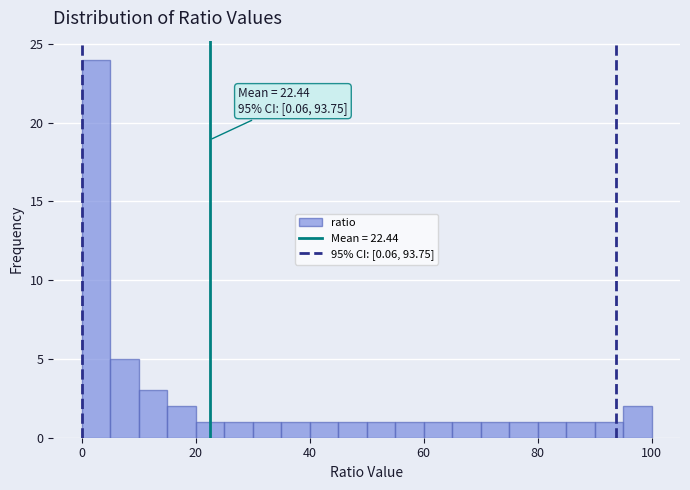

Around what value on the x-axis is the tallest bar? Give the approximate position of its centre, as read against the axis.

2